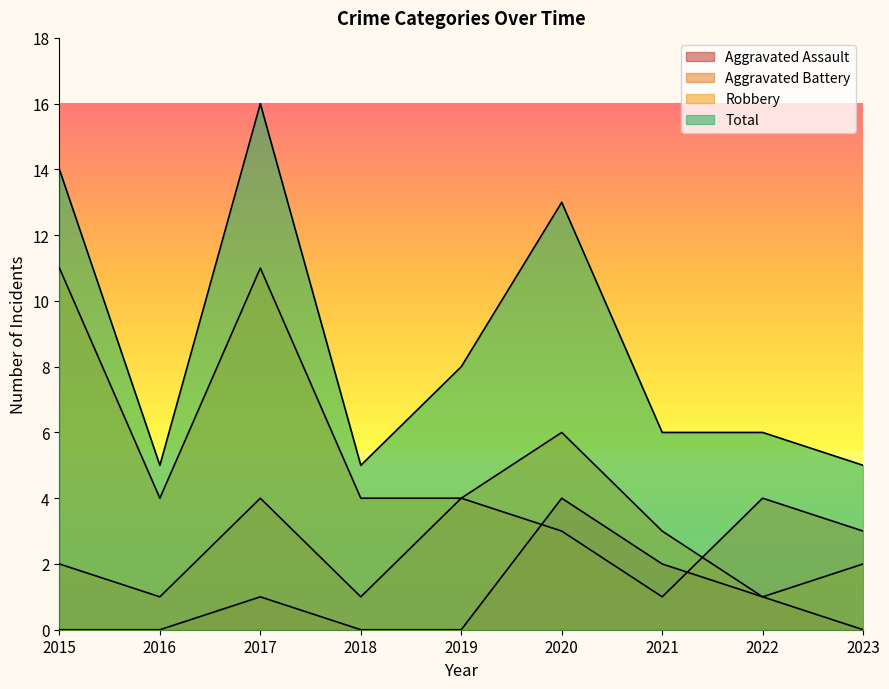

What are all the series names shown in the legend?

Aggravated Assault, Aggravated Battery, Robbery, Total